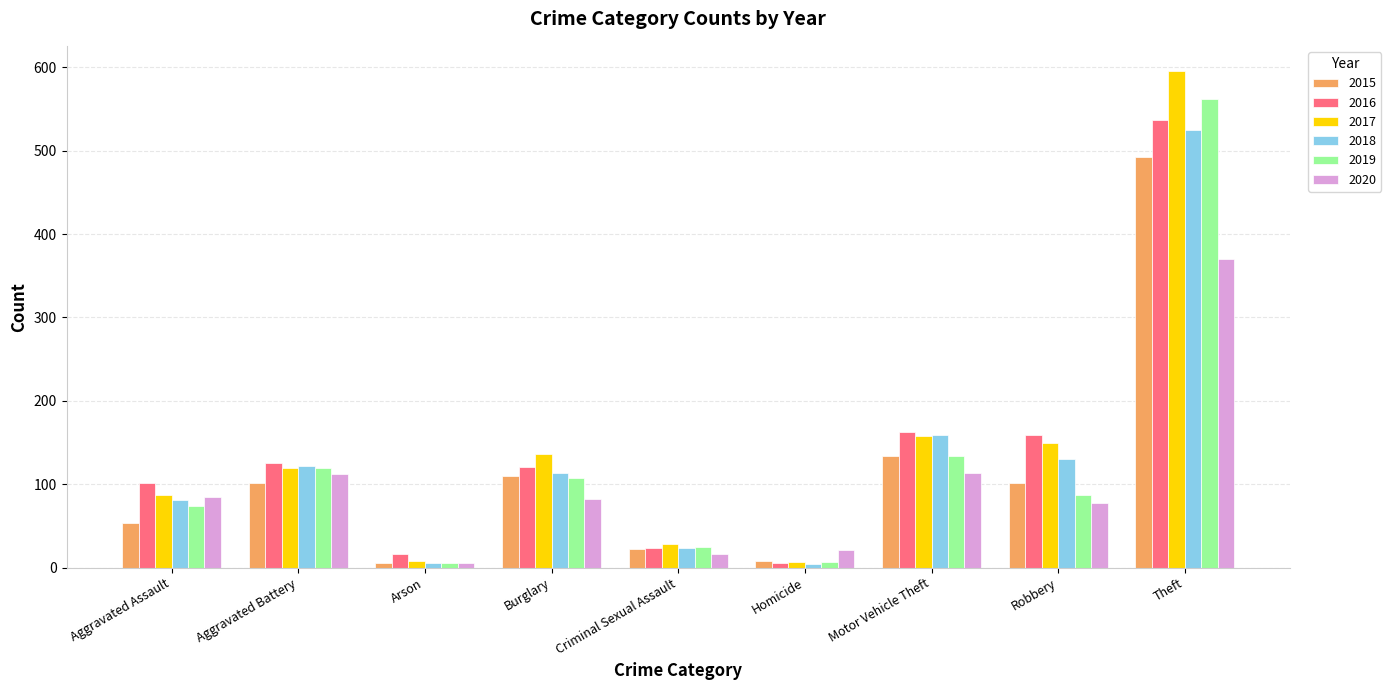

Which series changed the most between Arson and Burglary?

2017